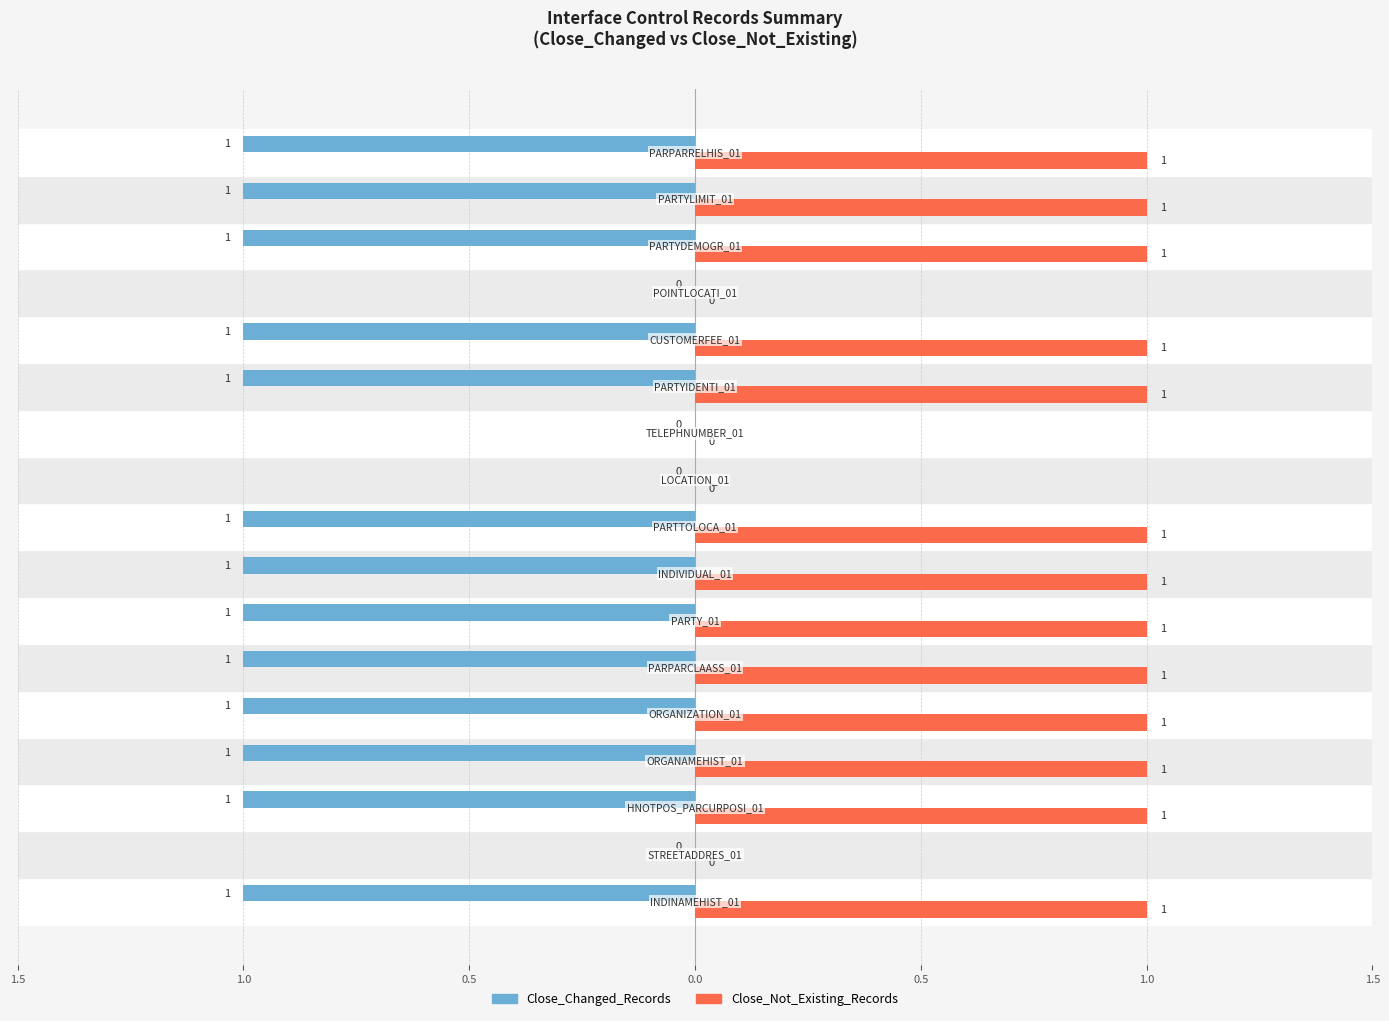

What are all the series names shown in the legend?

Close_Changed_Records, Close_Not_Existing_Records